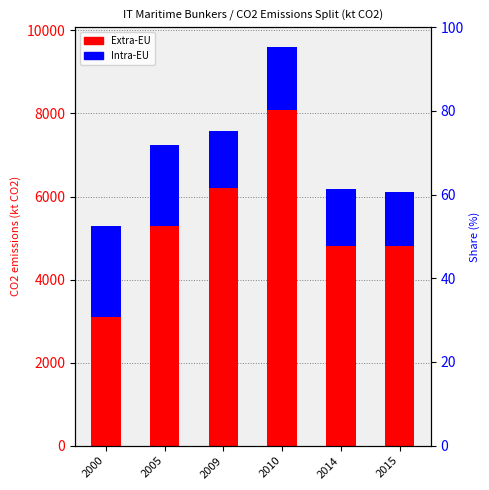

Where does the Intra-EU series first go above 1520?

2000